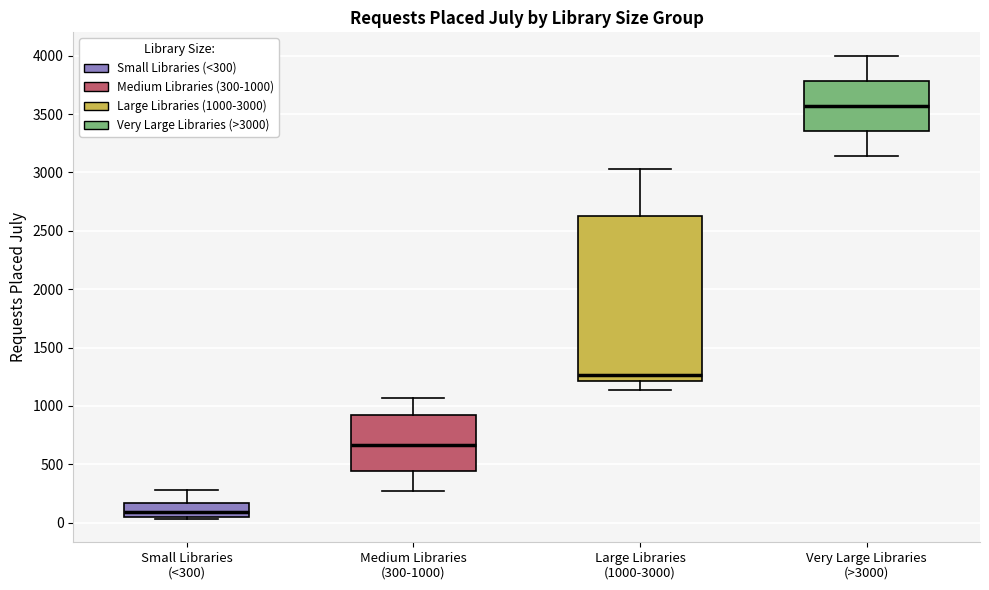

Reading left to right, read every box against the y-axis: the position of its median line, the range the box covers, and the ends of its whiskers. The values are not printed on the chart, so give them approximately, as read against the axis.

Small Libraries (<300): median 100, box 50 to 150, whiskers 50 (just below the box's lower edge) to 300
Medium Libraries (300-1000): median 650, box 450 to 950, whiskers 250 to 1050
Large Libraries (1000-3000): median 1250, box 1200 to 2650, whiskers 1150 to 3050
Very Large Libraries (>3000): median 3550, box 3350 to 3800, whiskers 3150 to 4000